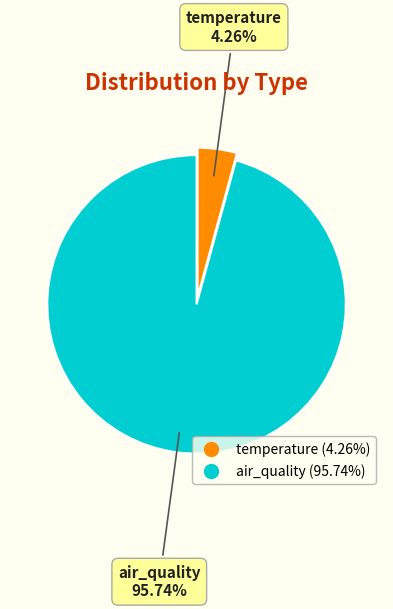

The temperature slice represents 4% of the pie. True or false?

True